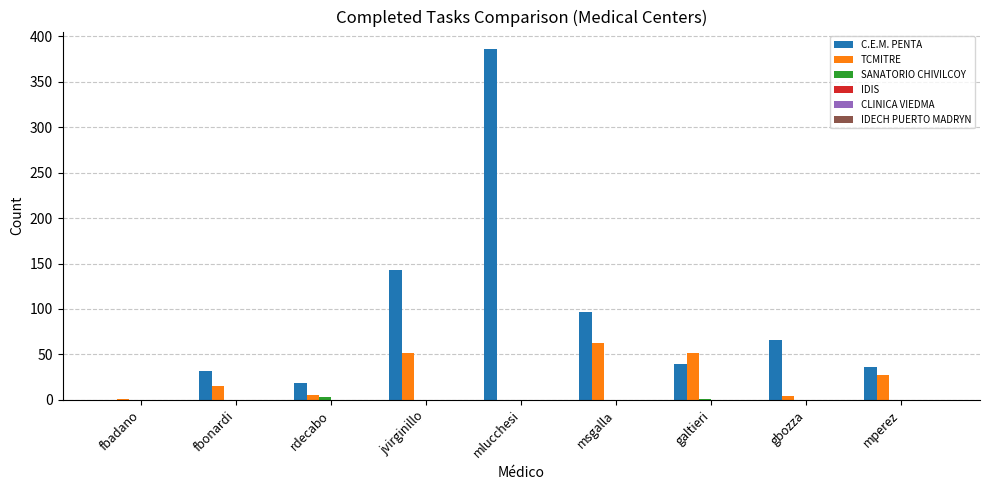

At which label is C.E.M. PENTA closest to 193?

jvirginillo